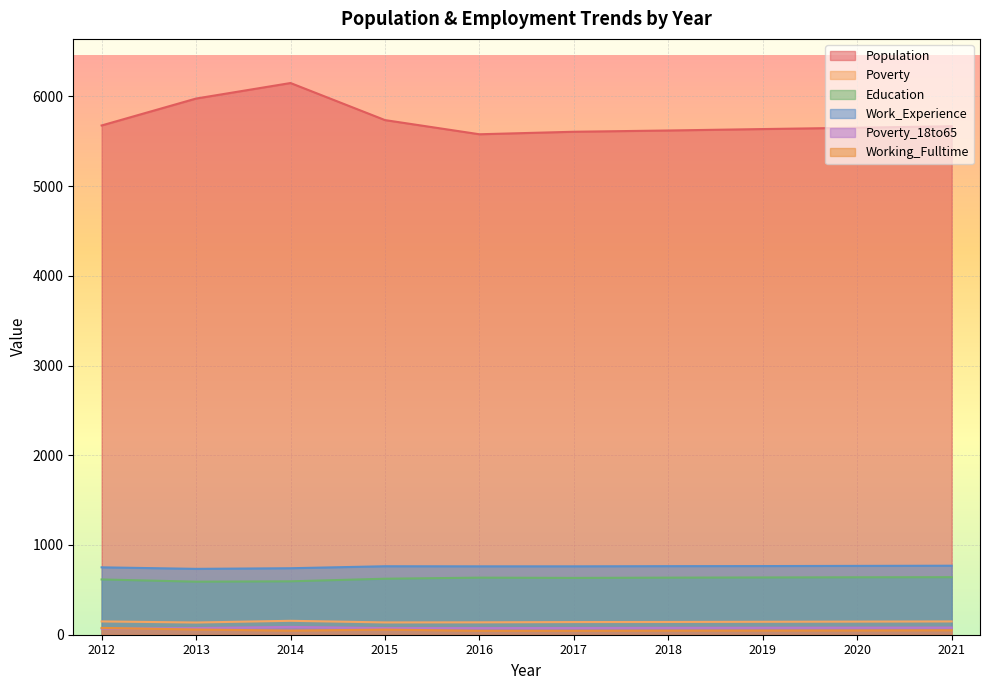

Where does the Population series first go above 5666?

2012